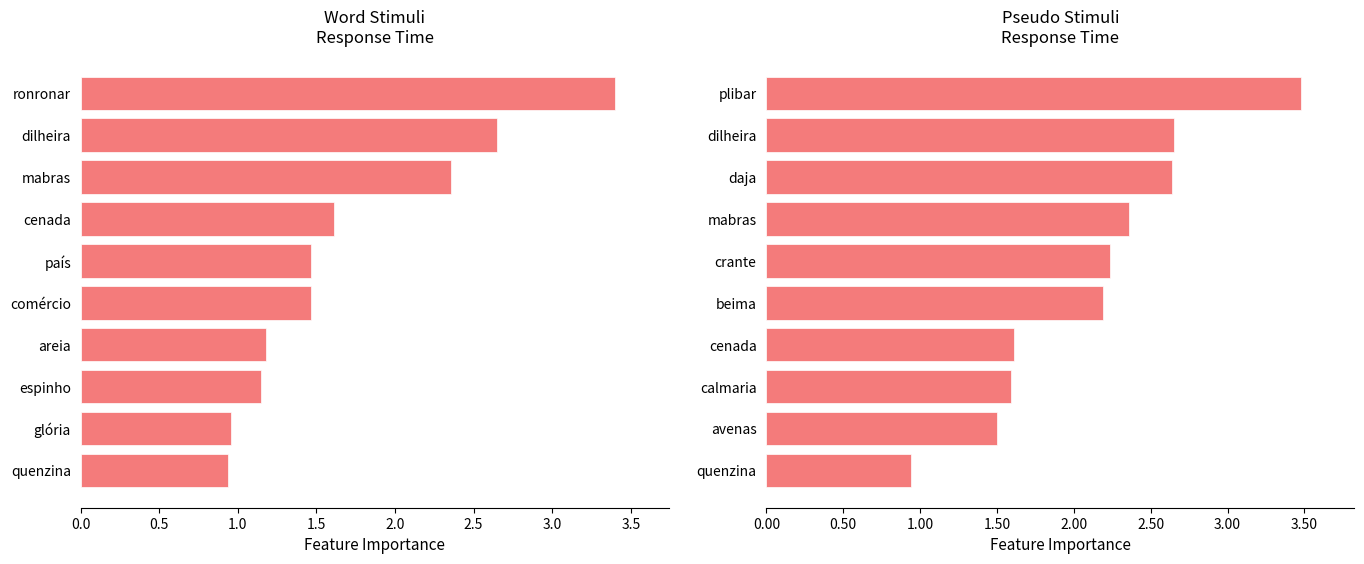

Which series changed the most between 2.5 and 3.5?

word